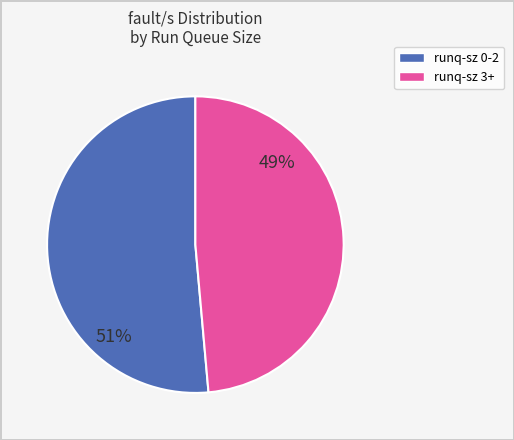

To the nearest percent, what is the average slice percentage?

50%